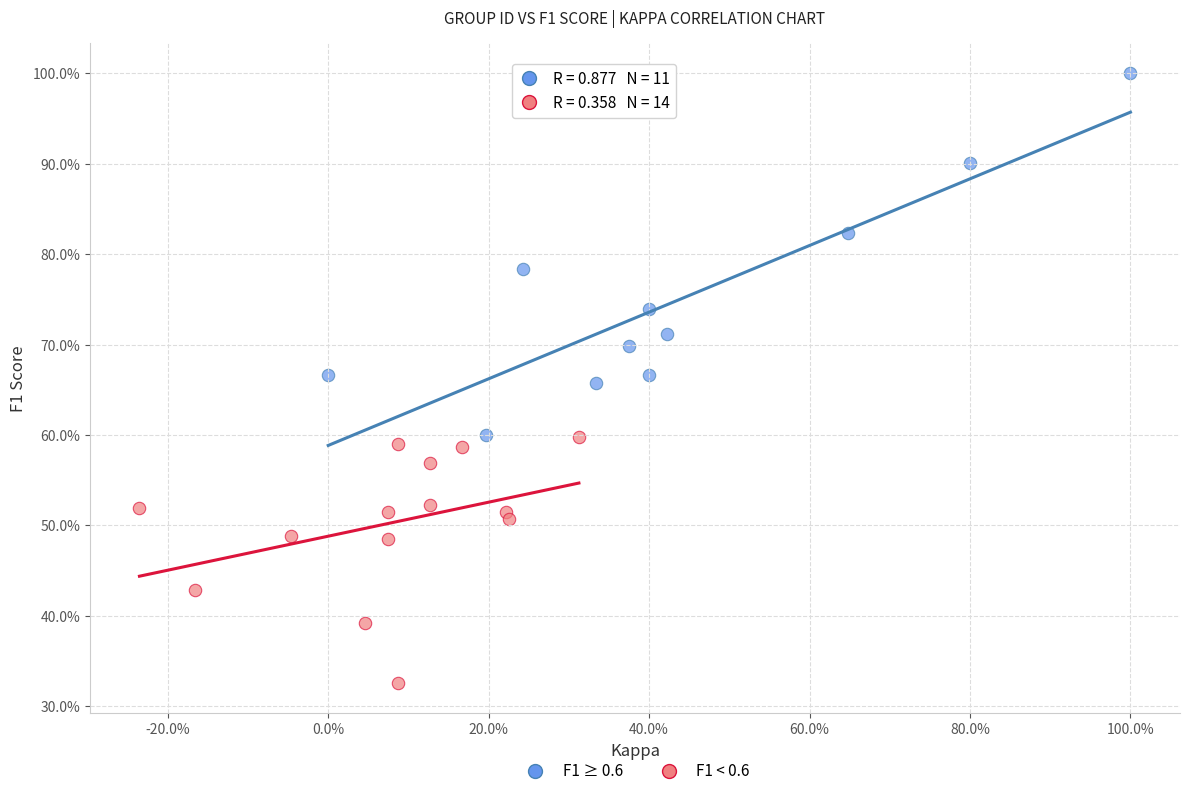

What are all the series names shown in the legend?

F1 ≥ 0.6, F1 < 0.6